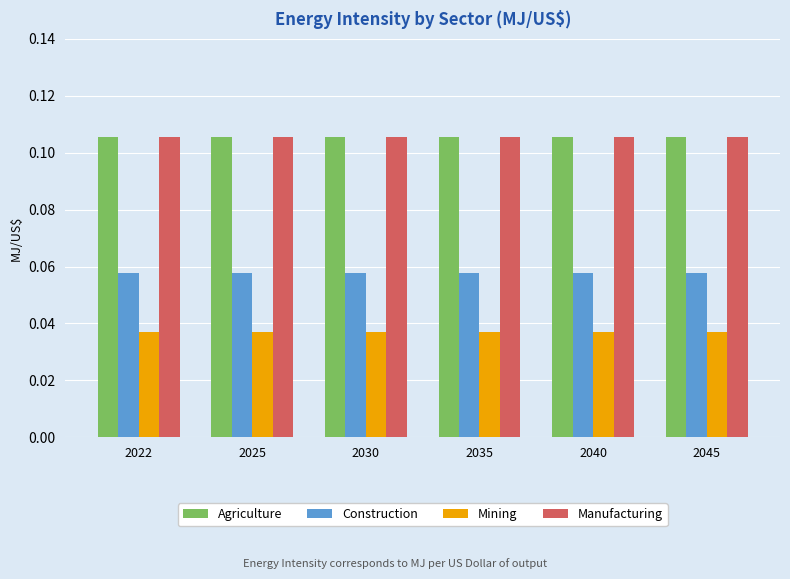

Is the value of Agriculture at 2040 greater than the value of Mining at 2022?

Yes